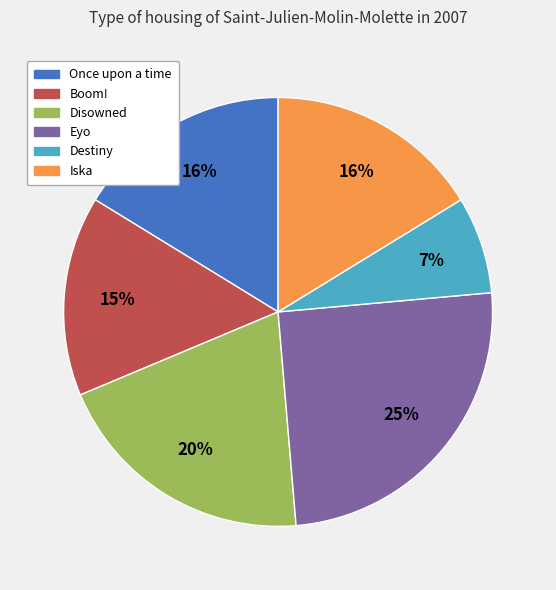

Approximately how many times larger is the value at Once upon a time compared to Iska?

1.0